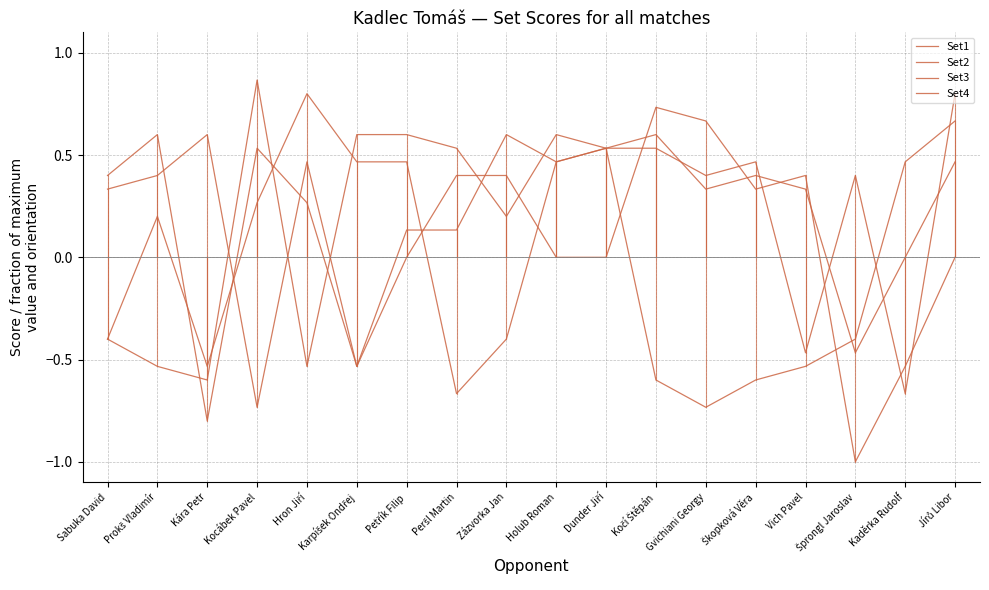

True or false: Set3 and Set1 cross at least once.

True